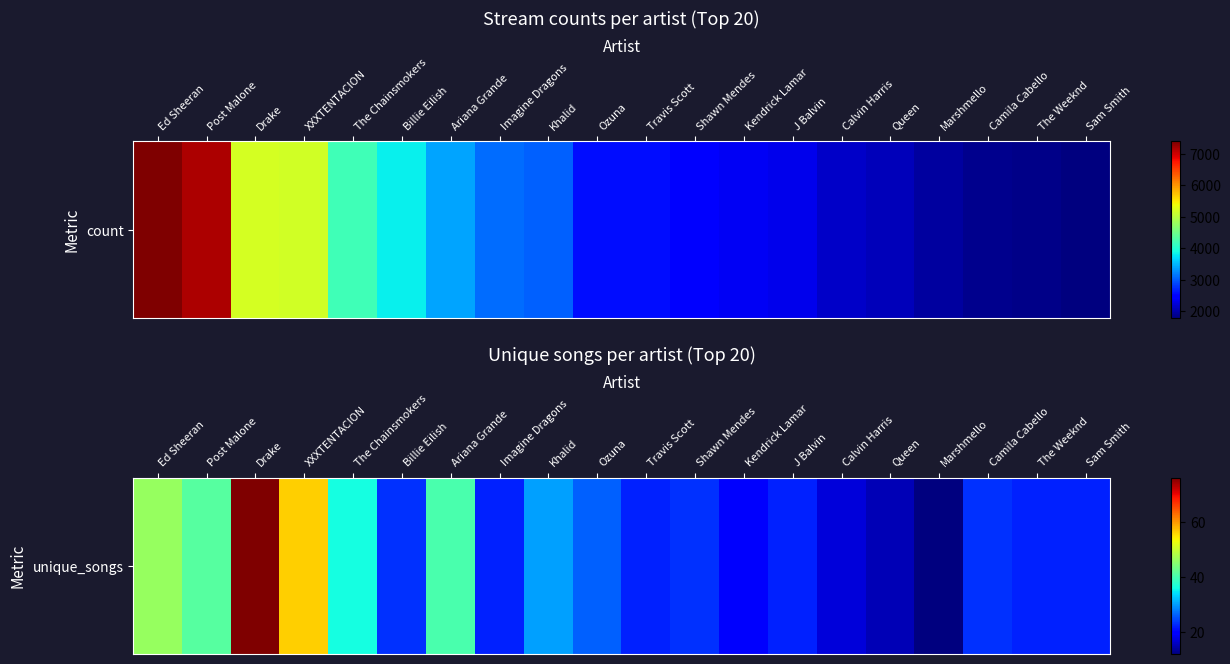

What is the smallest value displayed?

12